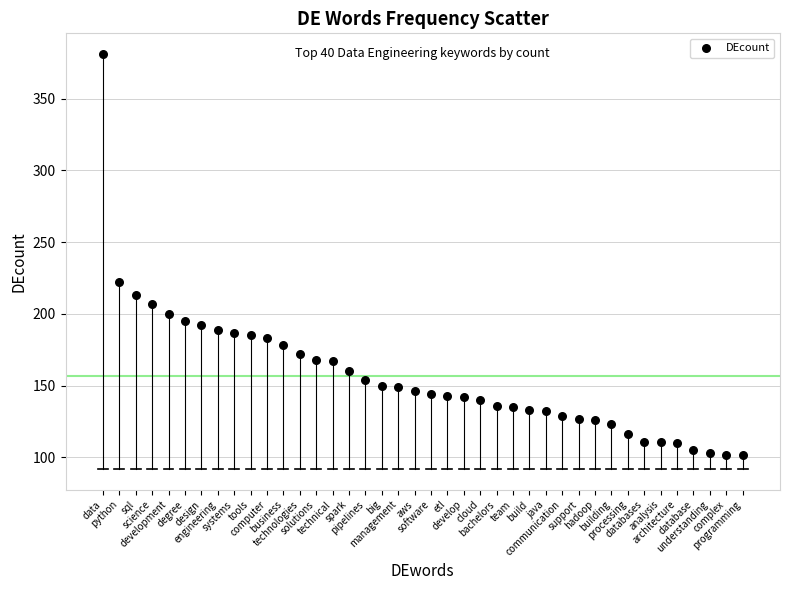

What Y value in the scatter plot is closest to 241?

222